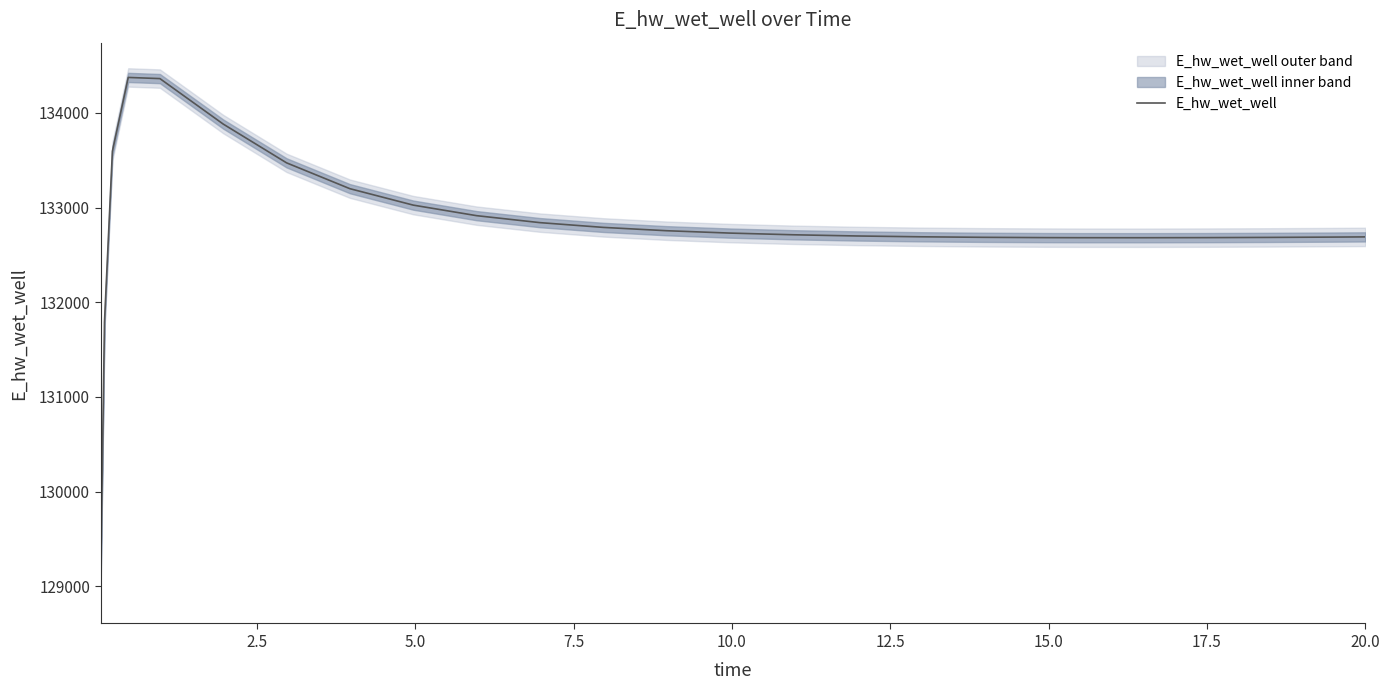

What is the minimum value for E_hw_wet_well?

128975.6